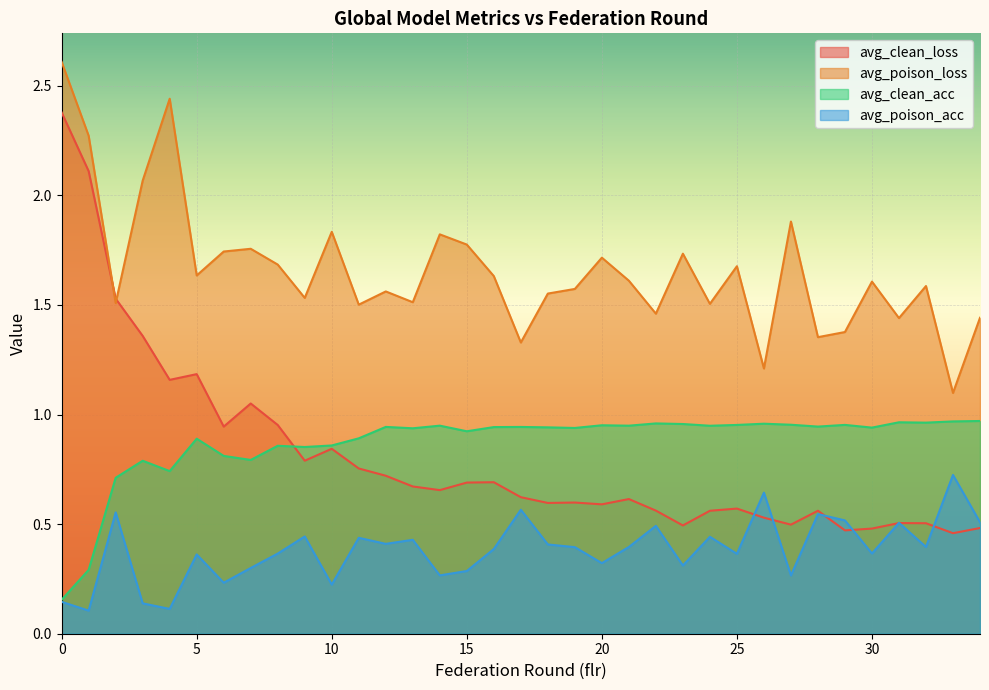

Reading left to right, what are all the values shown in this chart?

avg_clean_loss: 2.4	2.1	1.5	1.4	1.2	1.2	0.9	1.1	1.0	0.8	0.8	0.8	0.7	0.7	0.7	0.7	0.7	0.6	0.6	0.6	0.6	0.6	0.6	0.5	0.6	0.6	0.5	0.5	0.6	0.5	0.5	0.5	0.5	0.5	0.5
avg_poison_loss: 2.6	2.3	1.5	2.1	2.4	1.6	1.7	1.8	1.7	1.5	1.8	1.5	1.6	1.5	1.8	1.8	1.6	1.3	1.6	1.6	1.7	1.6	1.5	1.7	1.5	1.7	1.2	1.9	1.4	1.4	1.6	1.4	1.6	1.1	1.4
avg_clean_acc: 0.2	0.3	0.7	0.8	0.7	0.9	0.8	0.8	0.9	0.9	0.9	0.9	0.9	0.9	0.9	0.9	0.9	0.9	0.9	0.9	1.0	0.9	1.0	1.0	0.9	1.0	1.0	1.0	0.9	1.0	0.9	1.0	1.0	1.0	1.0
avg_poison_acc: 0.1	0.1	0.6	0.1	0.1	0.4	0.2	0.3	0.4	0.4	0.2	0.4	0.4	0.4	0.3	0.3	0.4	0.6	0.4	0.4	0.3	0.4	0.5	0.3	0.4	0.4	0.6	0.3	0.5	0.5	0.4	0.5	0.4	0.7	0.5